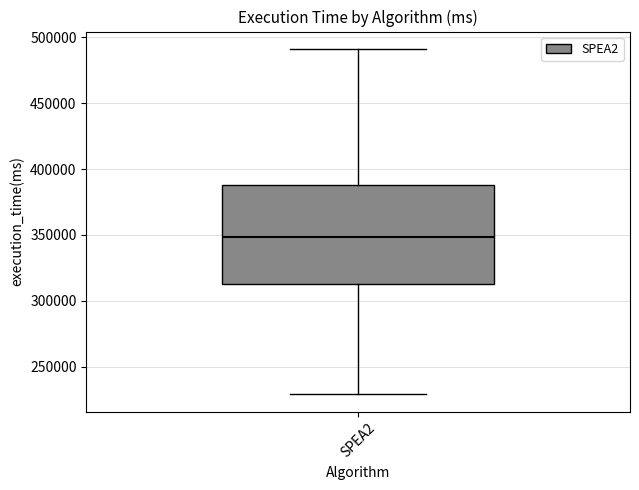

Transcribe this box plot: give where the median line is, the range the box spans, and where the two whiskers end, as read against the y-axis. The values are not printed on the chart, so give them approximately, as read against the axis.

median 350000, box 315000 to 390000, whiskers 230000 to 490000